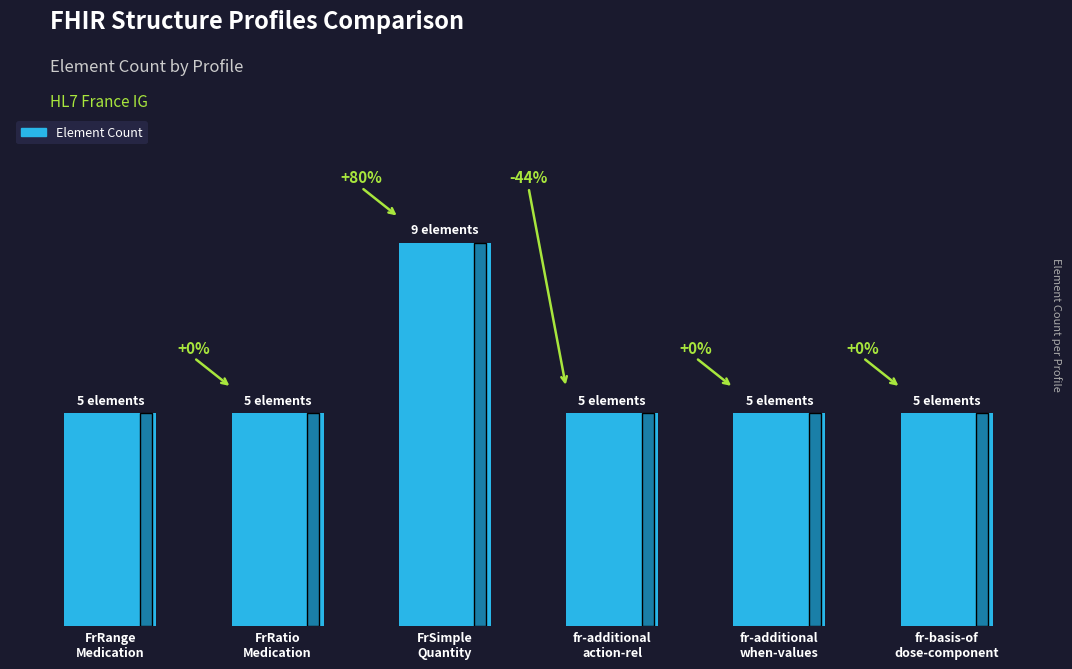

Are the bars grouped side by side (vs. stacked)?

No